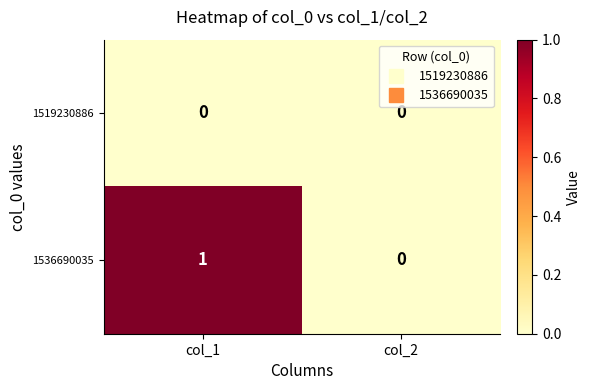

At which category is the sum across all series the highest?

col_1